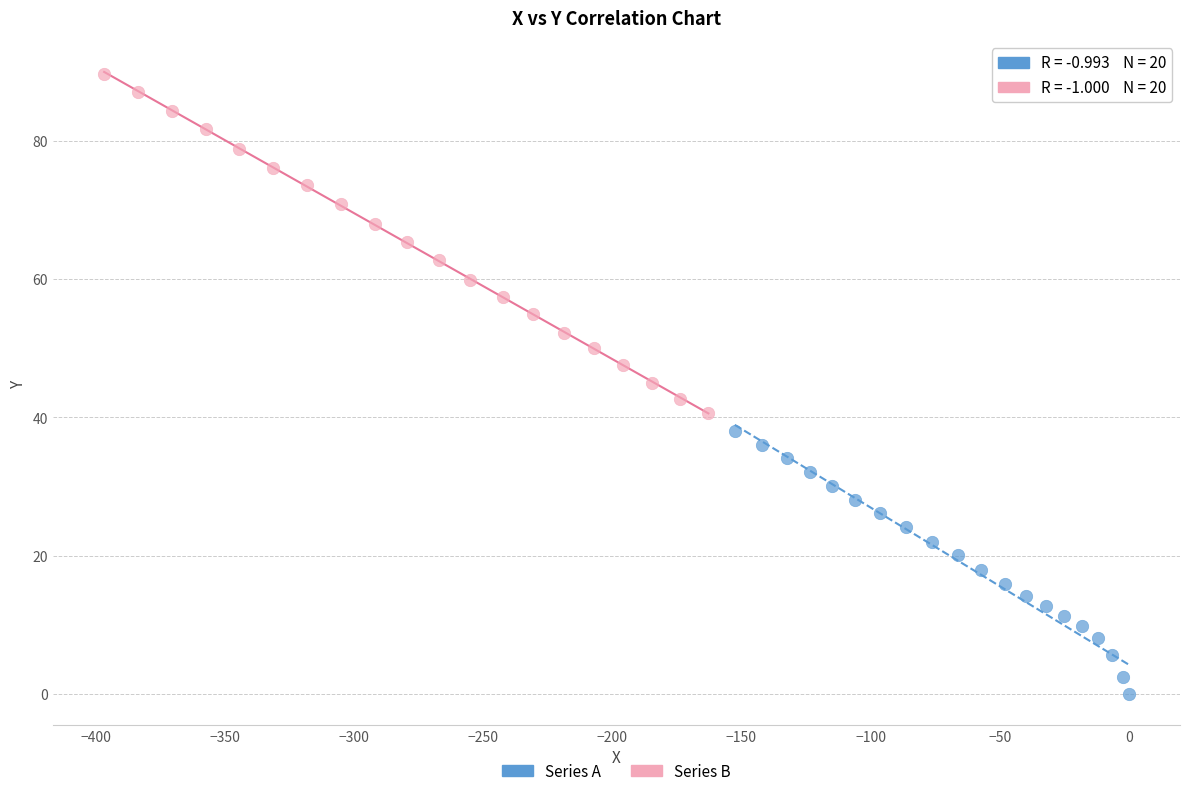

What are all the series names shown in the legend?

Series A, Series B